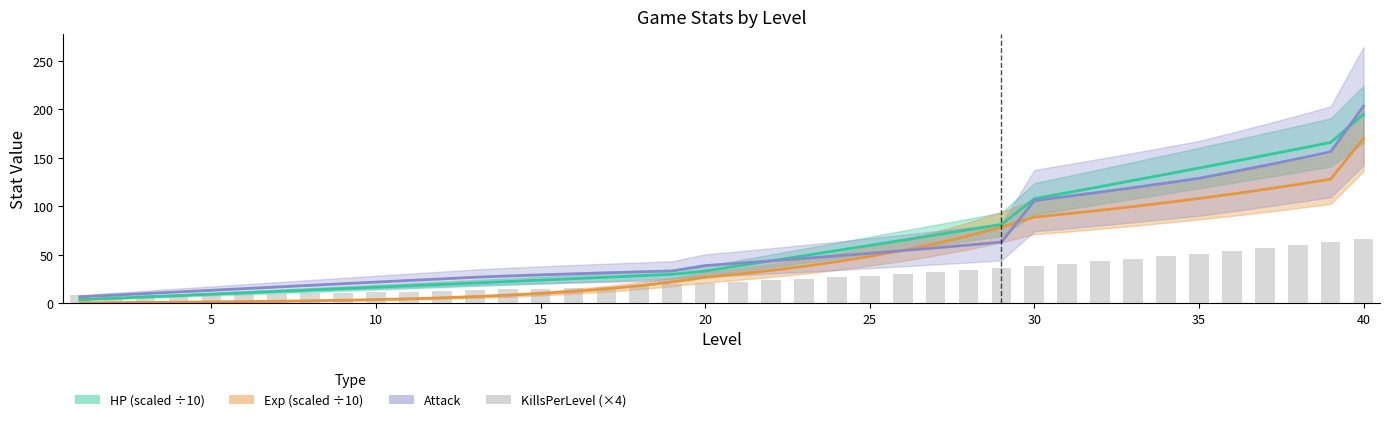

What is the lowest value of the HP (scaled) series?

3.5